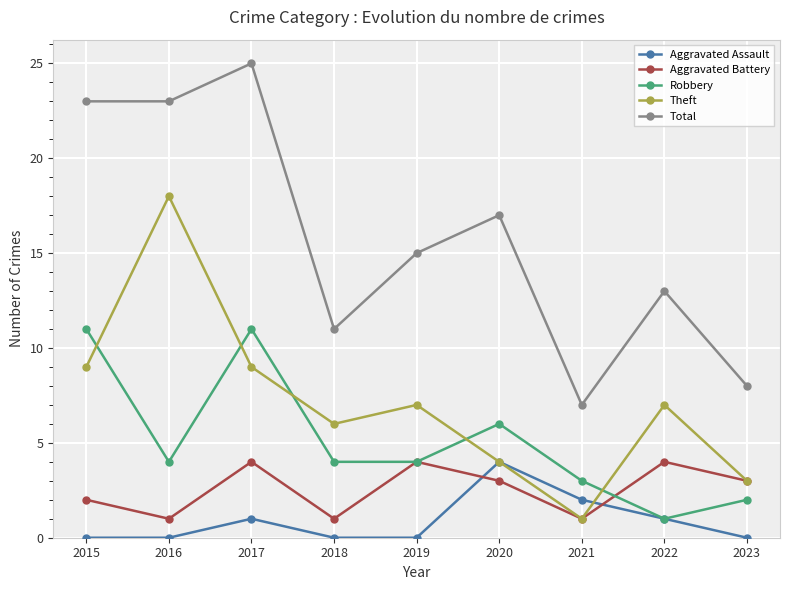

Where is the first local minimum for Robbery?

2016